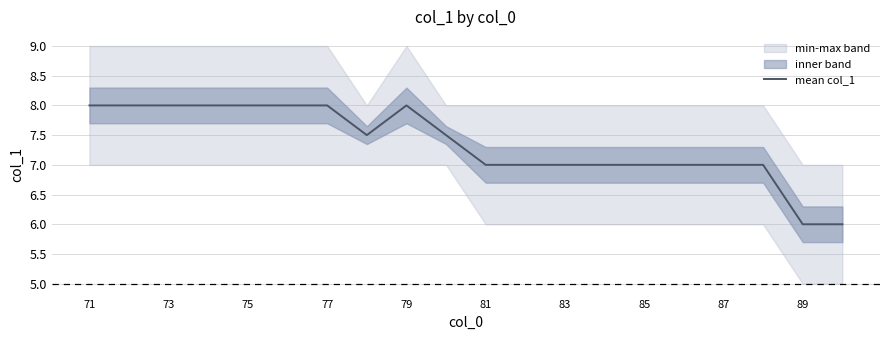

The value of mean col_1 at 81 is 7.0. True or false?

True